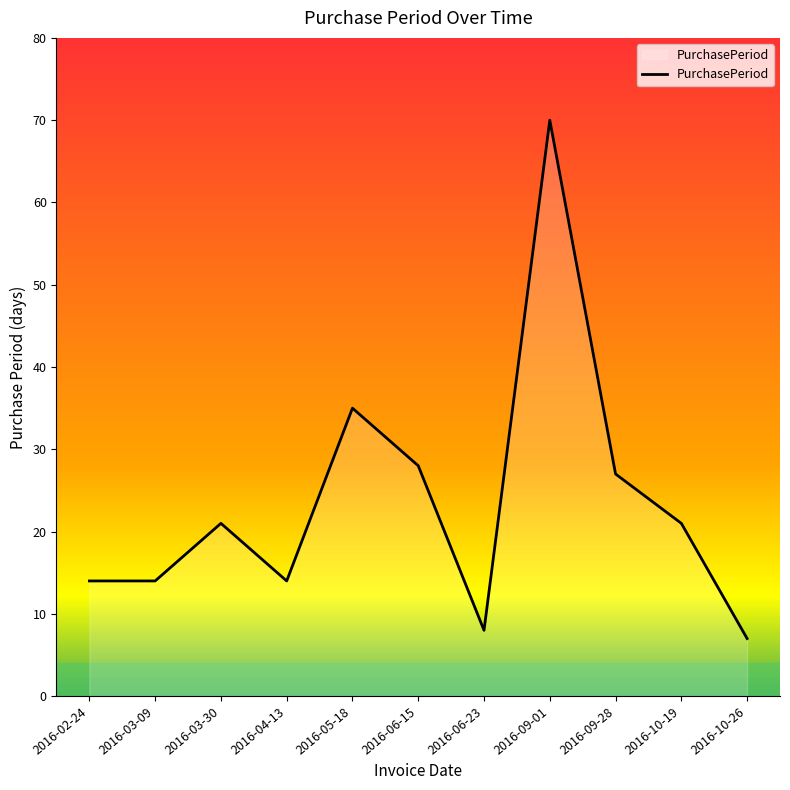

True or false: the data has more than 2 interior local peaks.

True